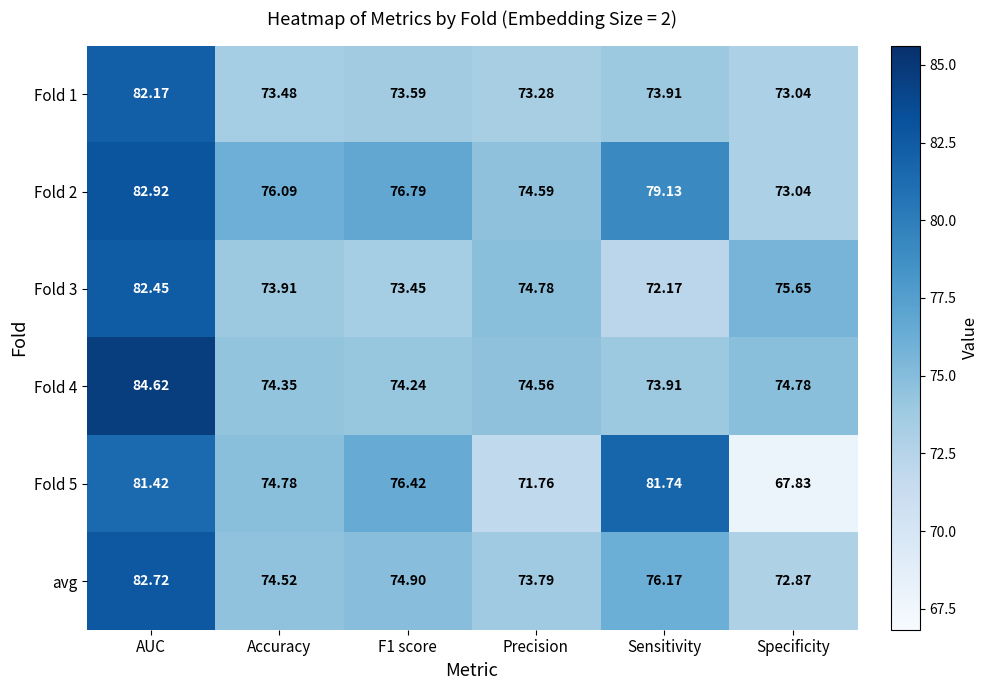

Which category has the lowest value across all series?

Specificity